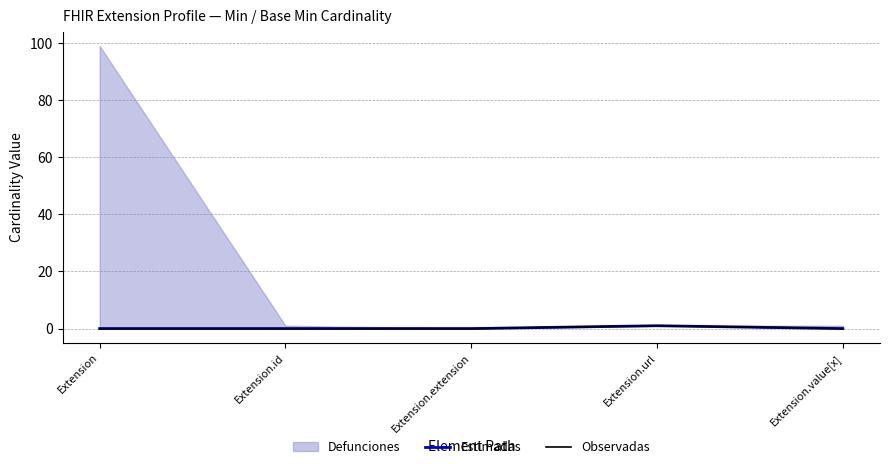

Count the number of categories in the chart.

5